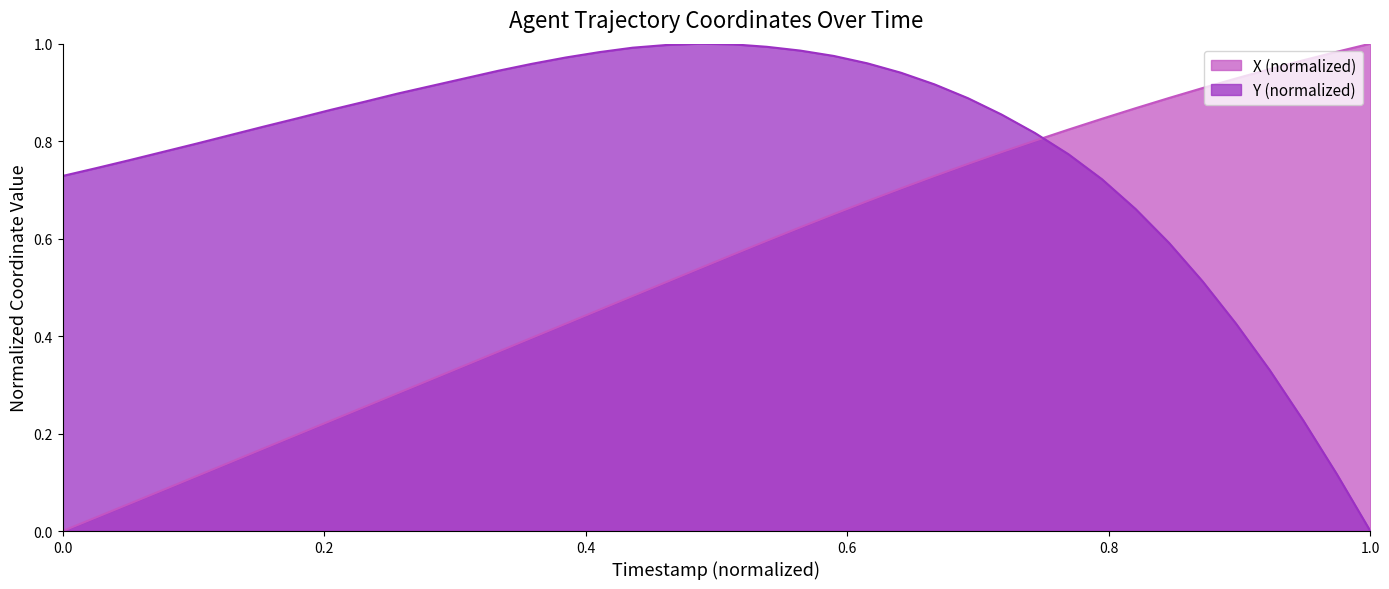

What are all the series names shown in the legend?

X (normalized), Y (normalized)